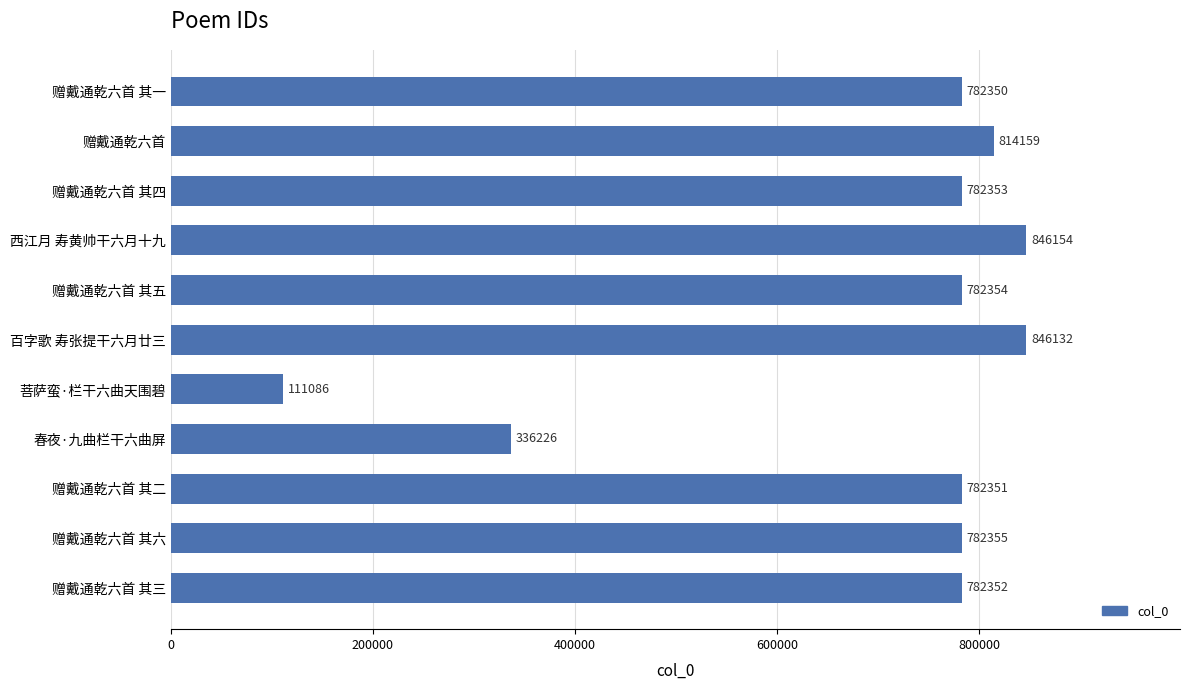

What is the difference between the maximum and minimum values?

735068